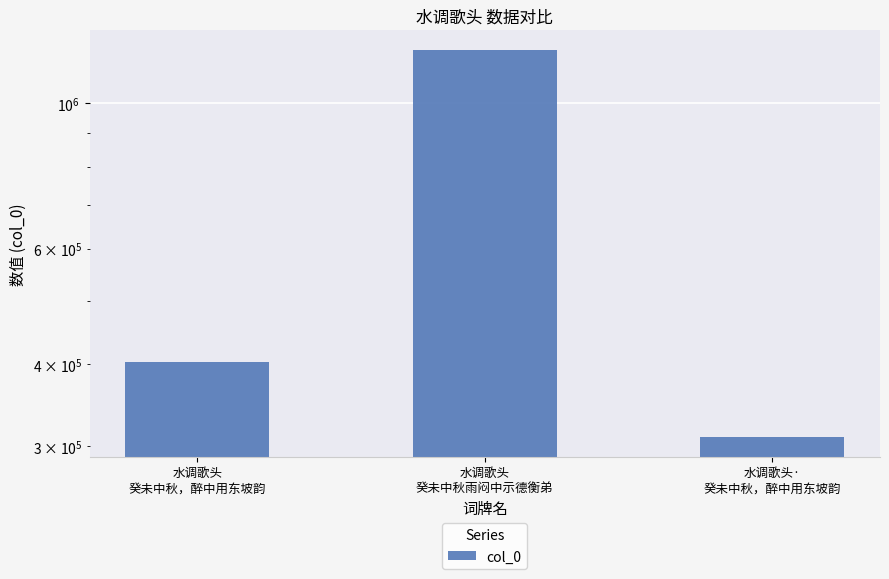

The chart shows a value of 403015 at 水调歌头
癸未中秋，醉中用东坡韵. True or false?

True